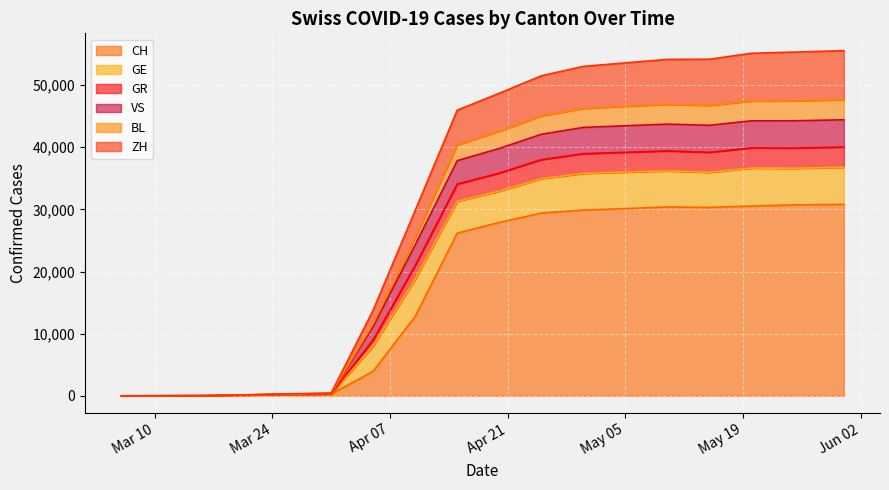

True or false: VS and BL cross at least once.

False